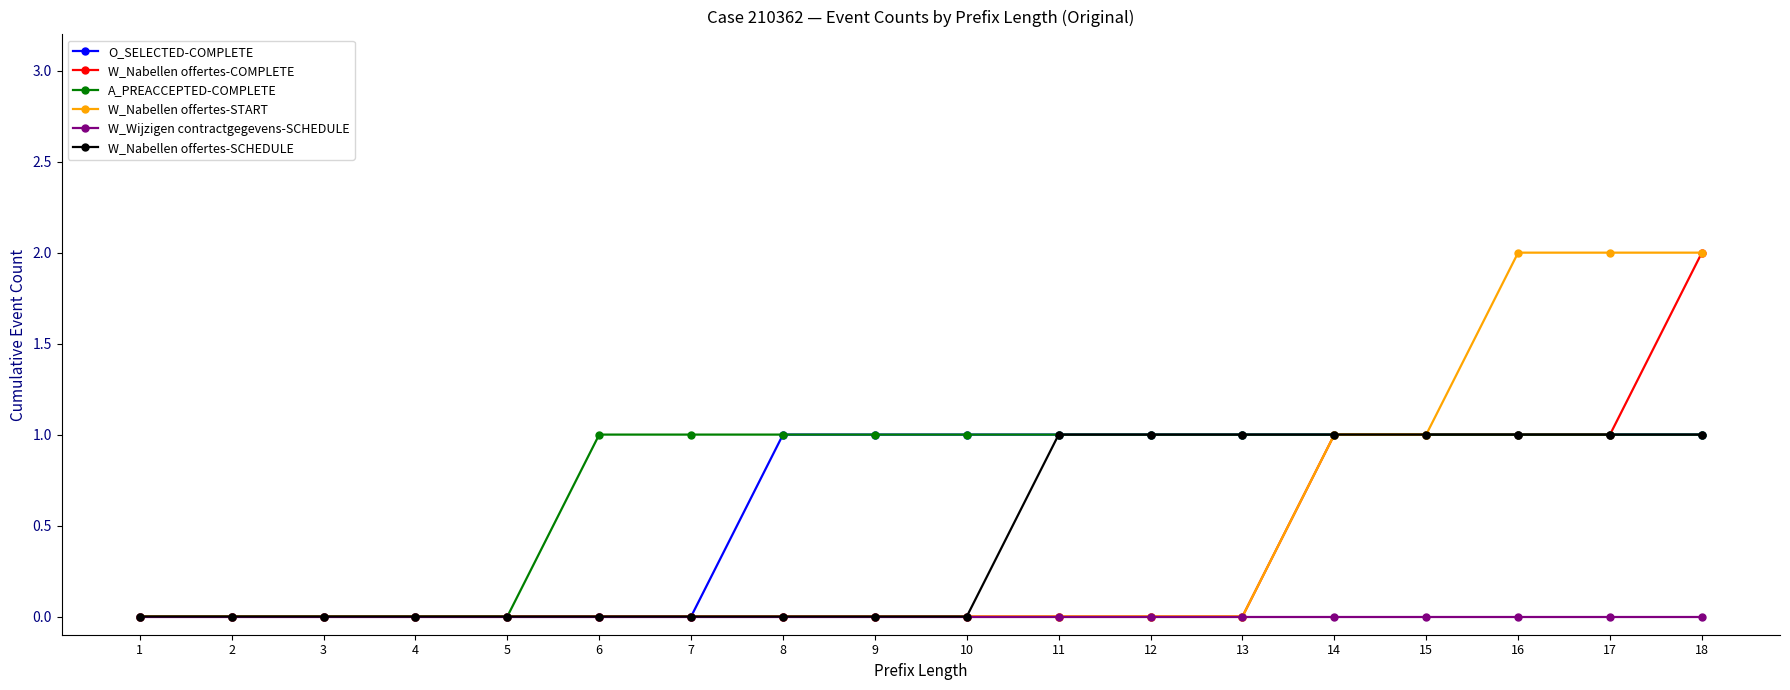

Reading left to right, transcribe all the data shown in this chart.

O_SELECTED-COMPLETE: 1=0	2=0	3=0	4=0	5=0	6=0	7=0	8=1	9=1	10=1	11=1	12=1	13=1	14=1	15=1	16=1	17=1	18=1
W_Nabellen offertes-COMPLETE: 1=0	2=0	3=0	4=0	5=0	6=0	7=0	8=0	9=0	10=0	11=0	12=0	13=0	14=1	15=1	16=1	17=1	18=2
A_PREACCEPTED-COMPLETE: 1=0	2=0	3=0	4=0	5=0	6=1	7=1	8=1	9=1	10=1	11=1	12=1	13=1	14=1	15=1	16=1	17=1	18=1
W_Nabellen offertes-START: 1=0	2=0	3=0	4=0	5=0	6=0	7=0	8=0	9=0	10=0	11=0	12=0	13=0	14=1	15=1	16=2	17=2	18=2
W_Wijzigen contractgegevens-SCHEDULE: 1=0	2=0	3=0	4=0	5=0	6=0	7=0	8=0	9=0	10=0	11=0	12=0	13=0	14=0	15=0	16=0	17=0	18=0
W_Nabellen offertes-SCHEDULE: 1=0	2=0	3=0	4=0	5=0	6=0	7=0	8=0	9=0	10=0	11=1	12=1	13=1	14=1	15=1	16=1	17=1	18=1